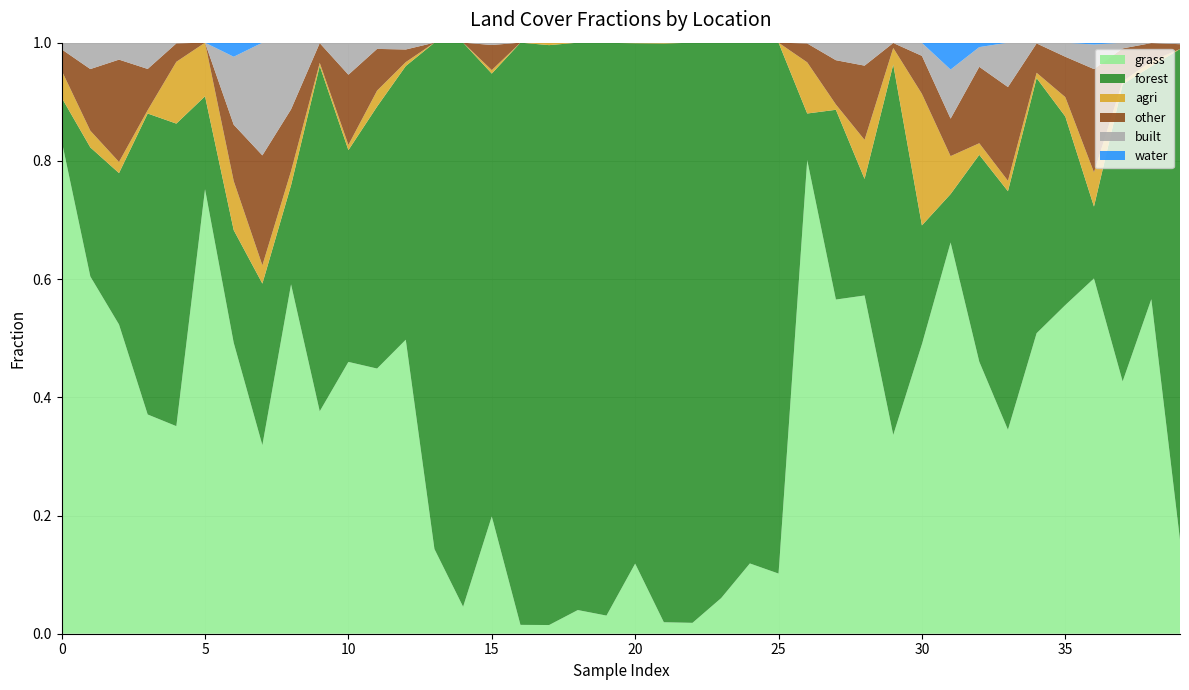

Reading left to right, transcribe all the data shown in this chart.

forest: 0.1	0.2	0.3	0.5	0.5	0.2	0.2	0.3	0.2	0.6	0.4	0.4	0.5	0.9	1.0	0.7	1.0	1.0	1.0	1.0	0.9	1.0	1.0	0.9	0.9	0.9	0.1	0.3	0.2	0.6	0.2	0.1	0.3	0.4	0.4	0.3	0.1	0.5	0.4	0.8
agri: 0.0	0.0	0.0	0.0	0.1	0.1	0.1	0.0	0.0	0.0	0.0	0.0	0.0	0.0	0.0	0.0	0.0	0.0	0.0	0.0	0.0	0.0	0.0	0.0	0.0	0.0	0.1	0.0	0.1	0.0	0.2	0.1	0.0	0.0	0.0	0.0	0.1	0.0	0.0	0.0
water: 0.0	0.0	0.0	0.0	0.0	0.0	0.0	0.0	0.0	0.0	0.0	0.0	0.0	0.0	0.0	0.0	0.0	0.0	0.0	0.0	0.0	0.0	0.0	0.0	0.0	0.0	0.0	0.0	0.0	0.0	0.0	0.0	0.0	0.0	0.0	0.0	0.0	0.0	0.0	0.0
built: 0.0	0.0	0.0	0.0	0.0	0.0	0.1	0.2	0.1	0.0	0.1	0.0	0.0	0.0	0.0	0.0	0.0	0.0	0.0	0.0	0.0	0.0	0.0	0.0	0.0	0.0	0.0	0.0	0.0	0.0	0.0	0.1	0.0	0.1	0.0	0.0	0.0	0.0	0.0	0.0
other: 0.0	0.1	0.2	0.1	0.0	0.0	0.1	0.2	0.1	0.0	0.1	0.1	0.0	0.0	0.0	0.0	0.0	0.0	0.0	0.0	0.0	0.0	0.0	0.0	0.0	0.0	0.0	0.1	0.1	0.0	0.1	0.1	0.1	0.2	0.0	0.1	0.2	0.1	0.0	0.0
grass: 0.8	0.6	0.5	0.4	0.4	0.8	0.5	0.3	0.6	0.4	0.5	0.4	0.5	0.1	0.0	0.2	0.0	0.0	0.0	0.0	0.1	0.0	0.0	0.1	0.1	0.1	0.8	0.6	0.6	0.3	0.5	0.7	0.5	0.3	0.5	0.6	0.6	0.4	0.6	0.2